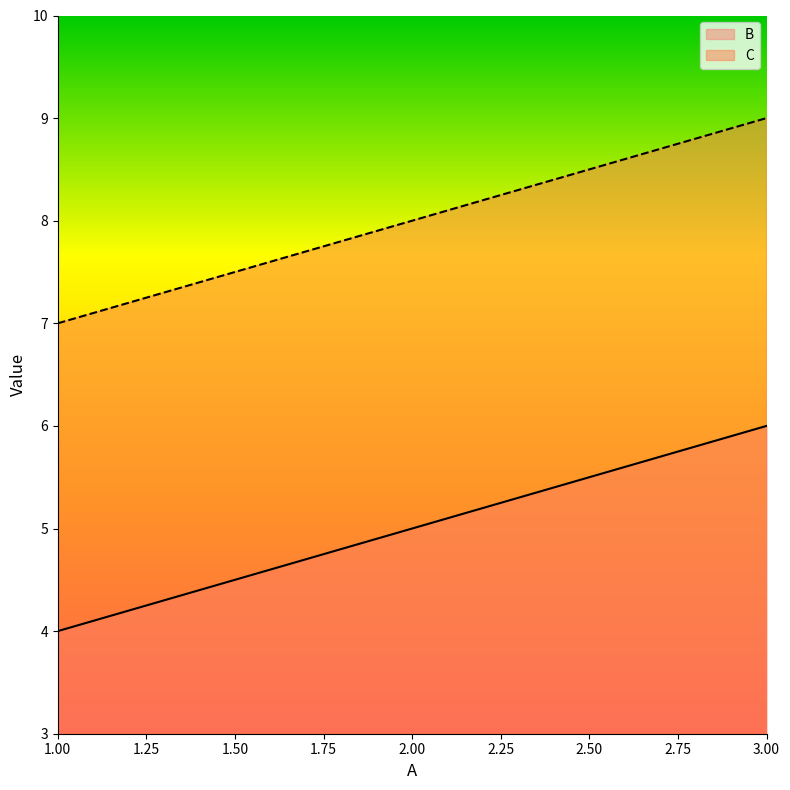

What is the spread (max minus min) of values at 1.00?

3